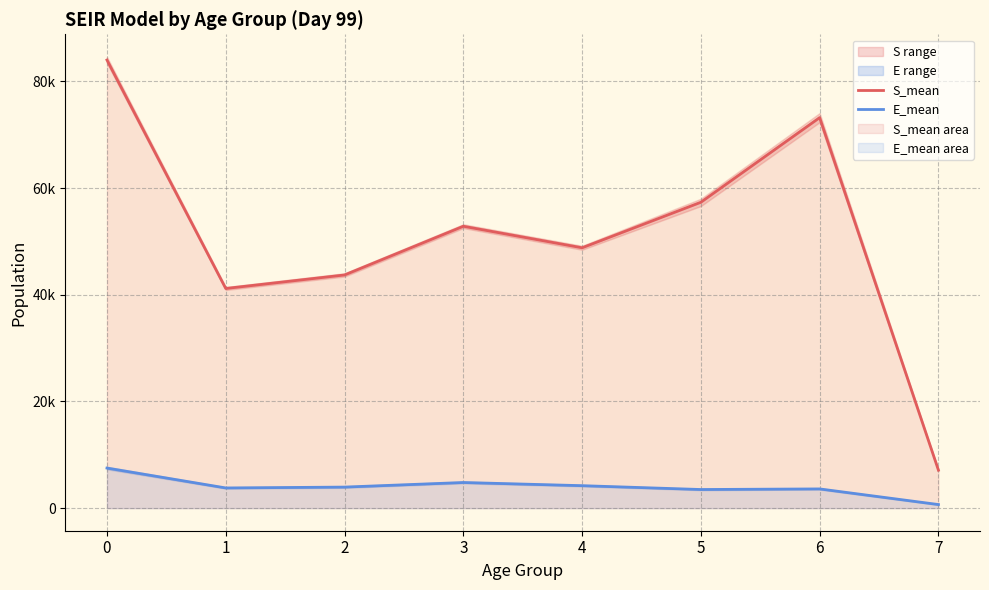

True or false: S_mean and E_mean cross at least once.

False